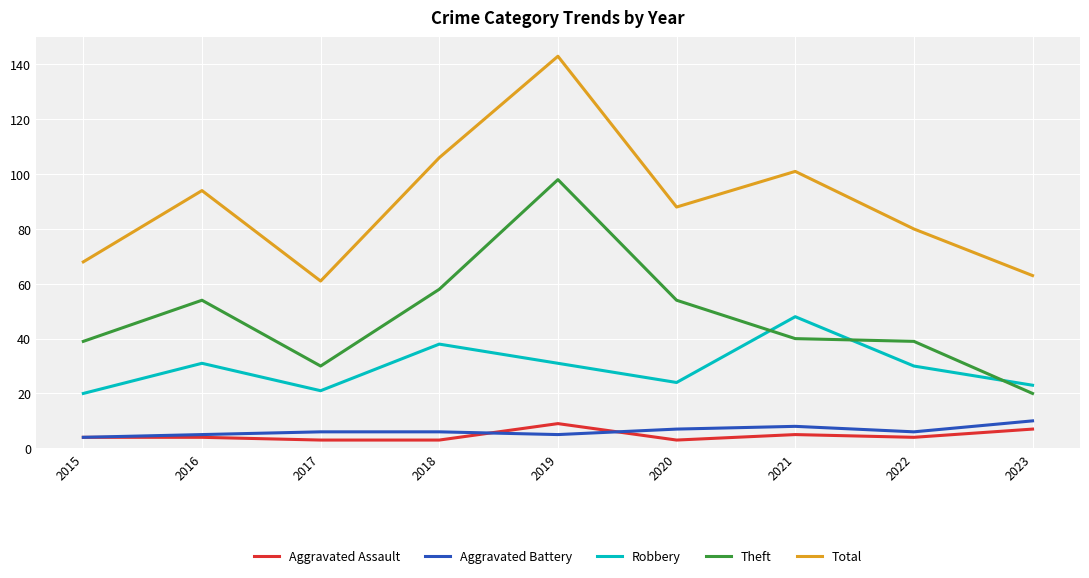

Rank the categories by Total value from lowest to highest.

2017, 2023, 2015, 2022, 2020, 2016, 2021, 2018, 2019